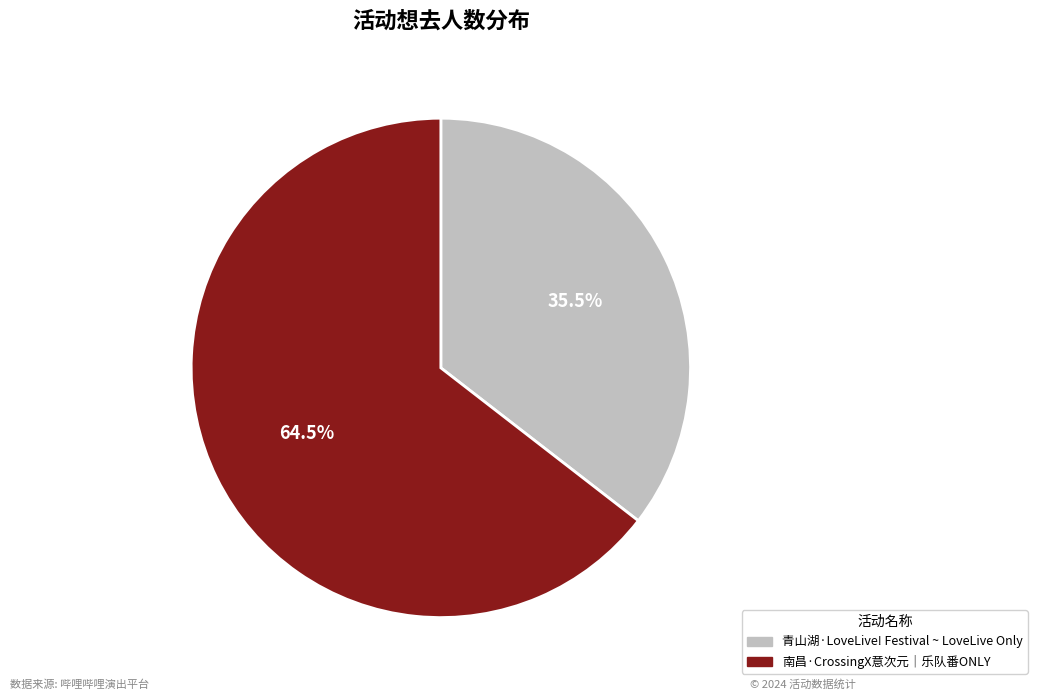

Between 南昌·CrossingX意次元｜乐队番ONLY and 青山湖·LoveLive! Festival ~ LoveLive Only, which is larger?

南昌·CrossingX意次元｜乐队番ONLY